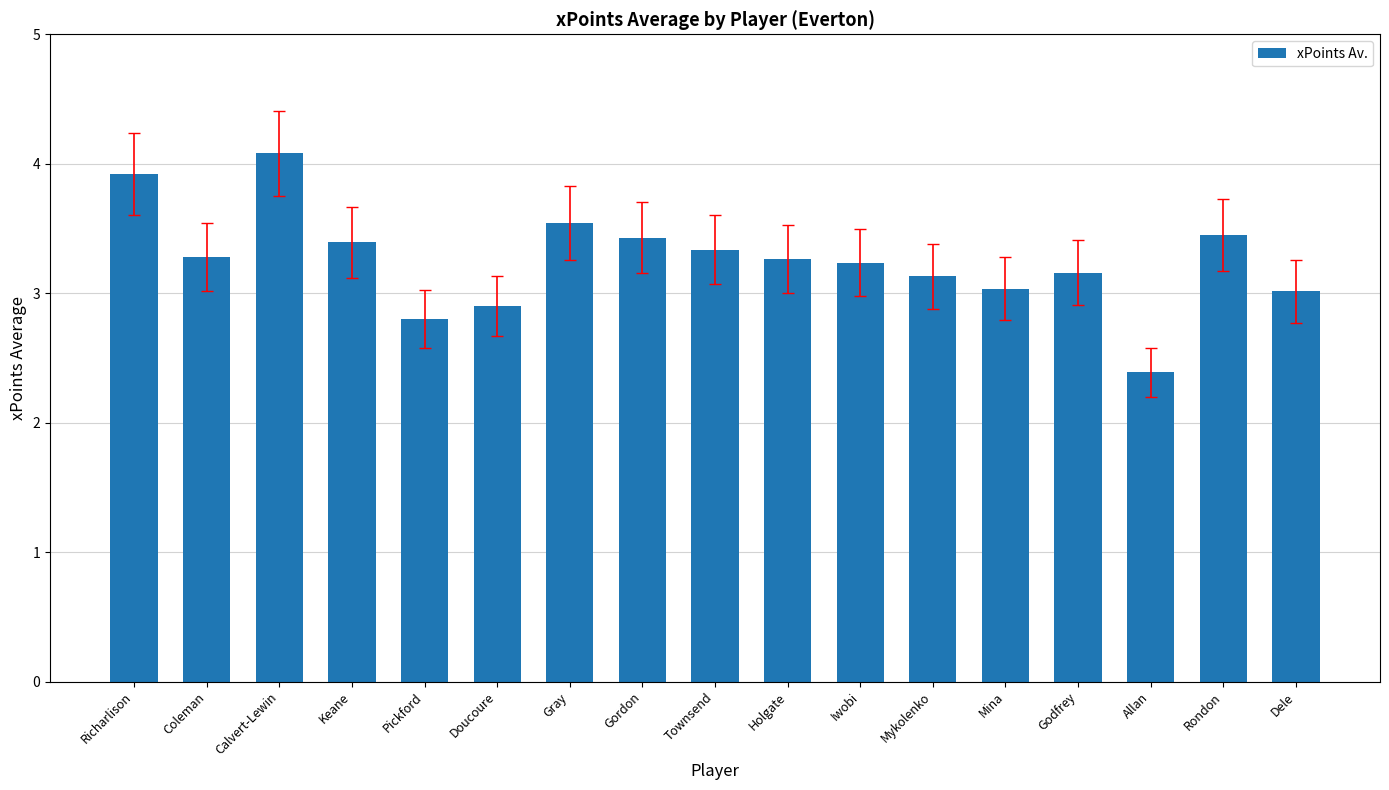

Between Allan and Townsend, which is larger?

Townsend